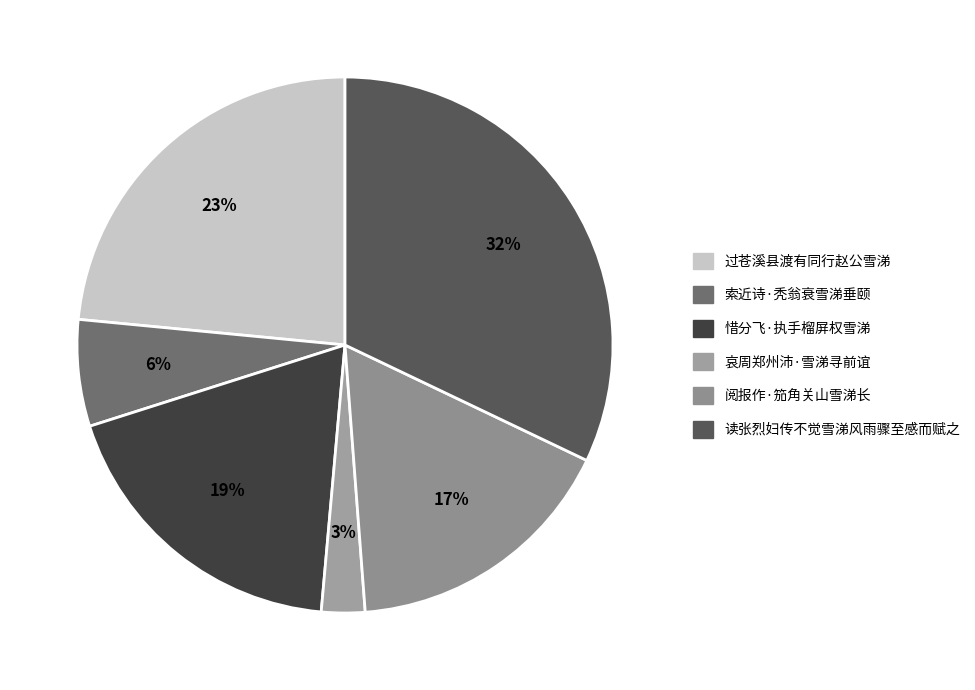

Which has a higher value, 阅报作·笳角关山雪涕长 or 索近诗·秃翁衰雪涕垂颐?

阅报作·笳角关山雪涕长